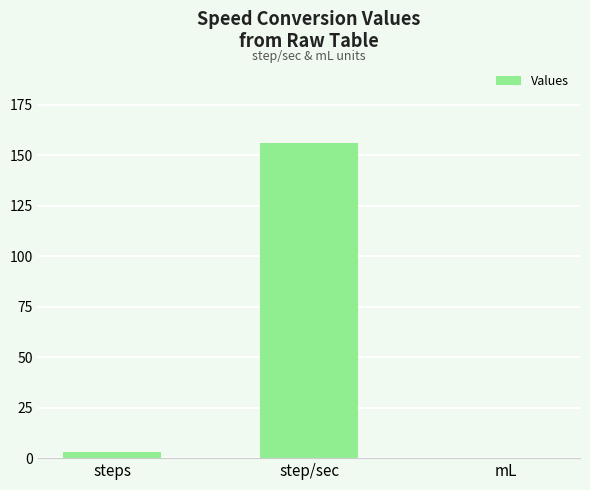

Is it true that the value at mL is 0.0?

True